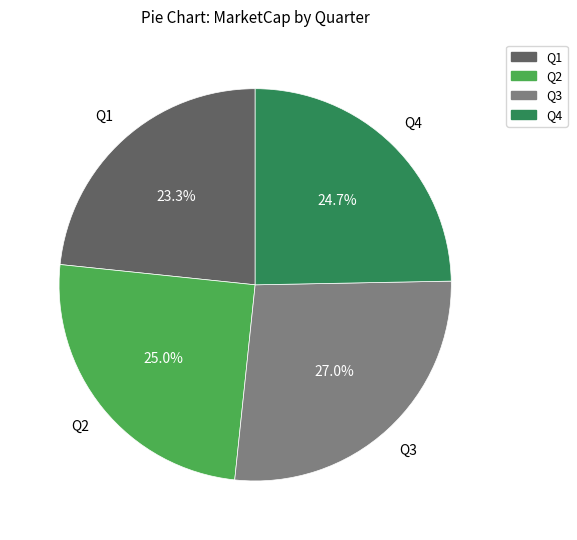

Approximately how many times larger is the value at Q3 compared to Q1?

1.2